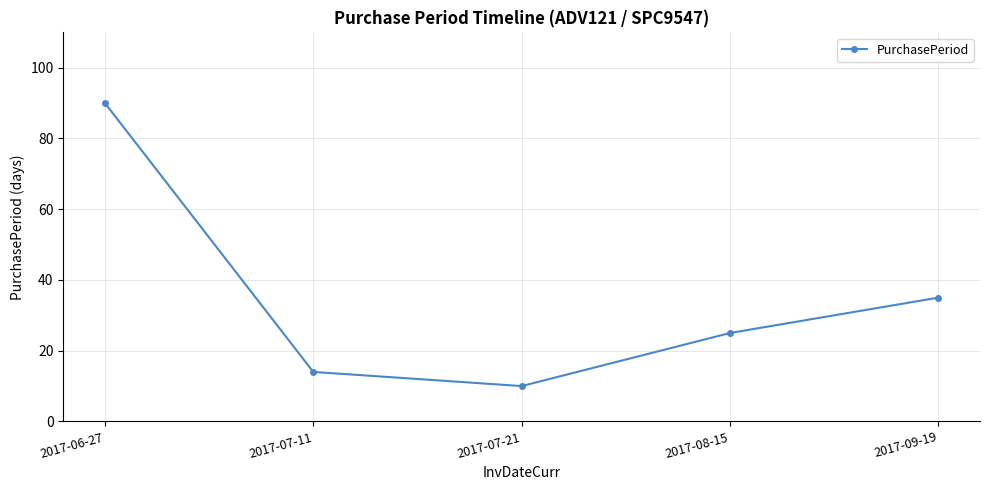

How many series are shown in this chart?

1